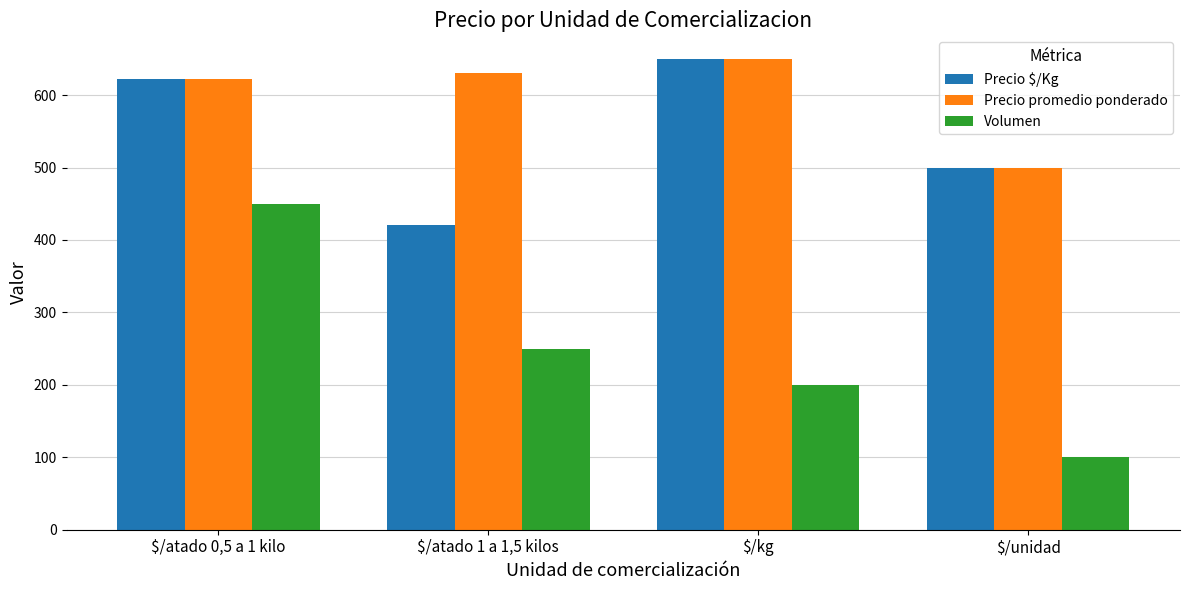

How many categories are shown in the chart?

4